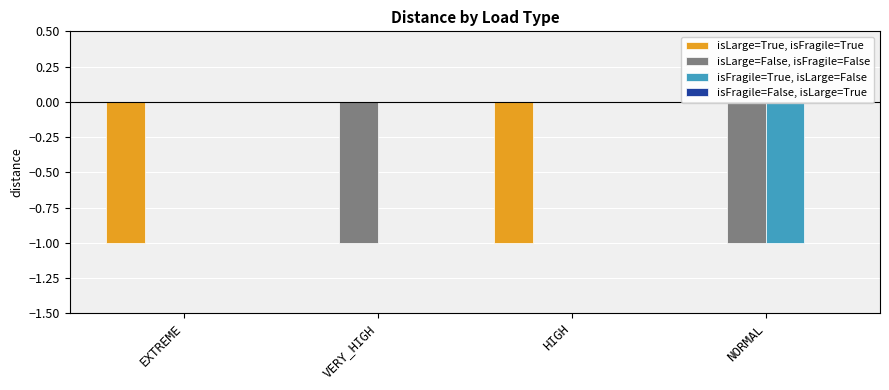

What is the sum of all isFragile=True, isLarge=False values?

-1